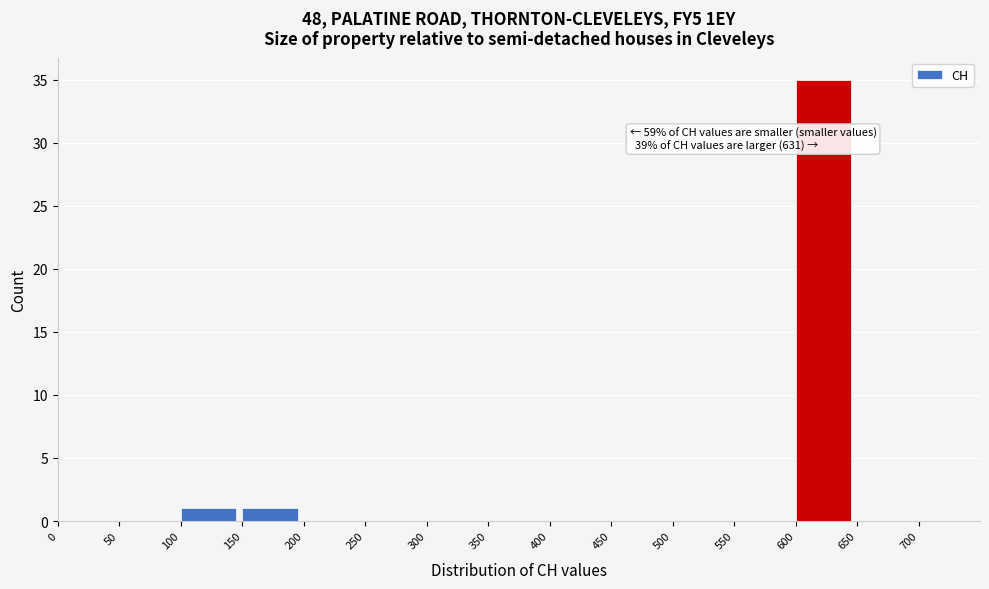

Which range on the x-axis has the tallest bar?

600 to 650